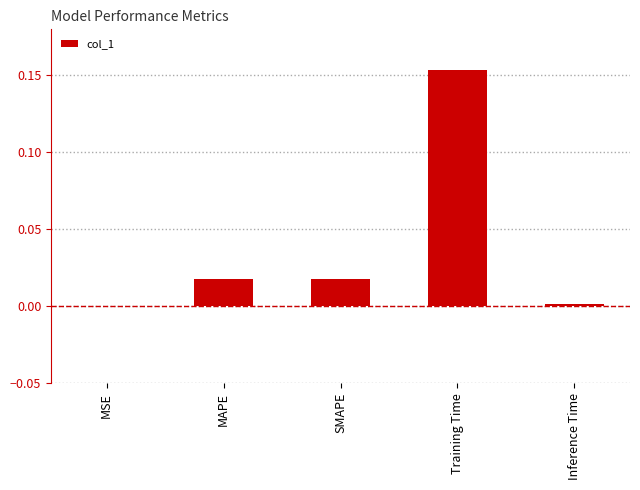

Which has a higher value, Training Time or Inference Time?

Training Time